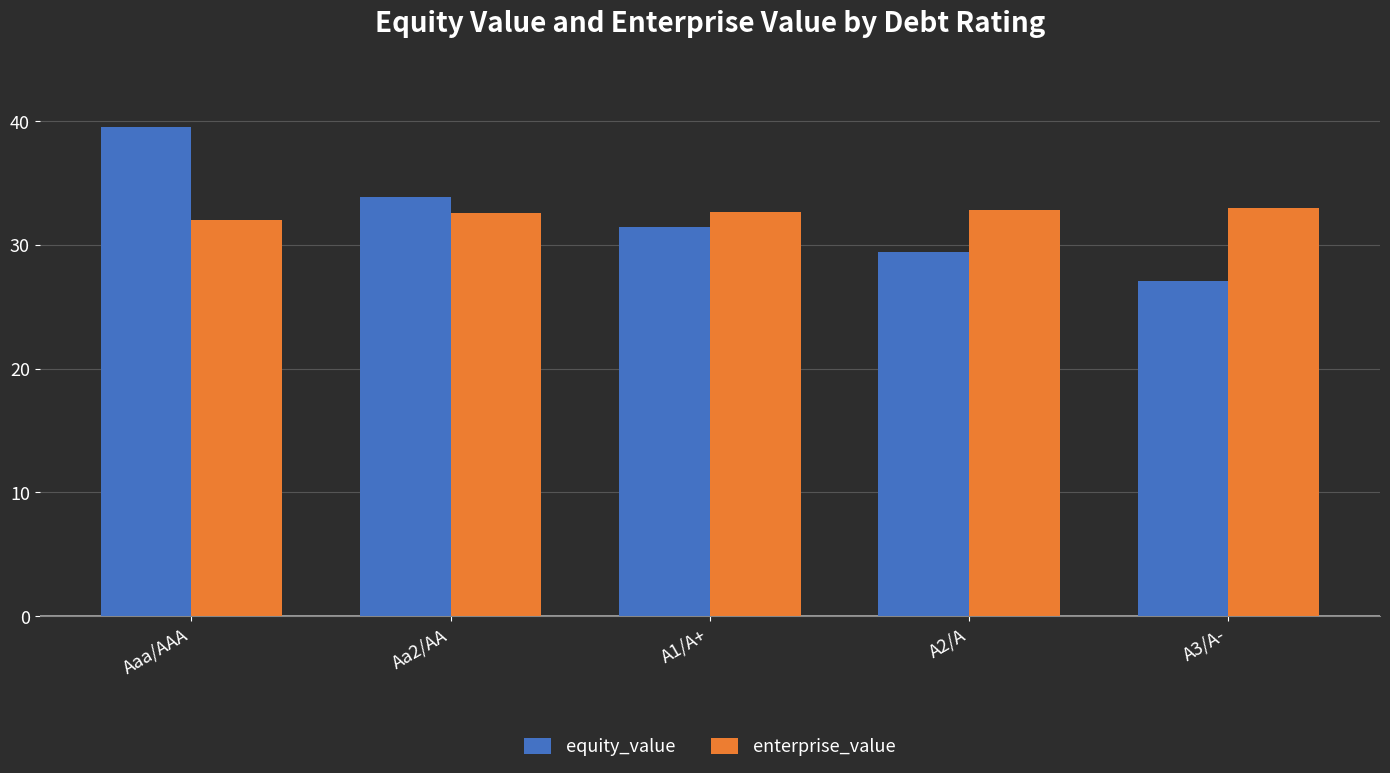

Between A1/A+ and A3/A-, which series saw the biggest shift?

equity_value